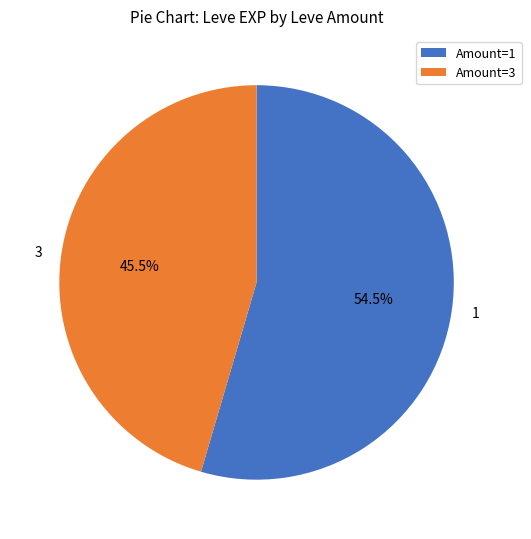

Is it true that 1 is 19% of the pie?

False